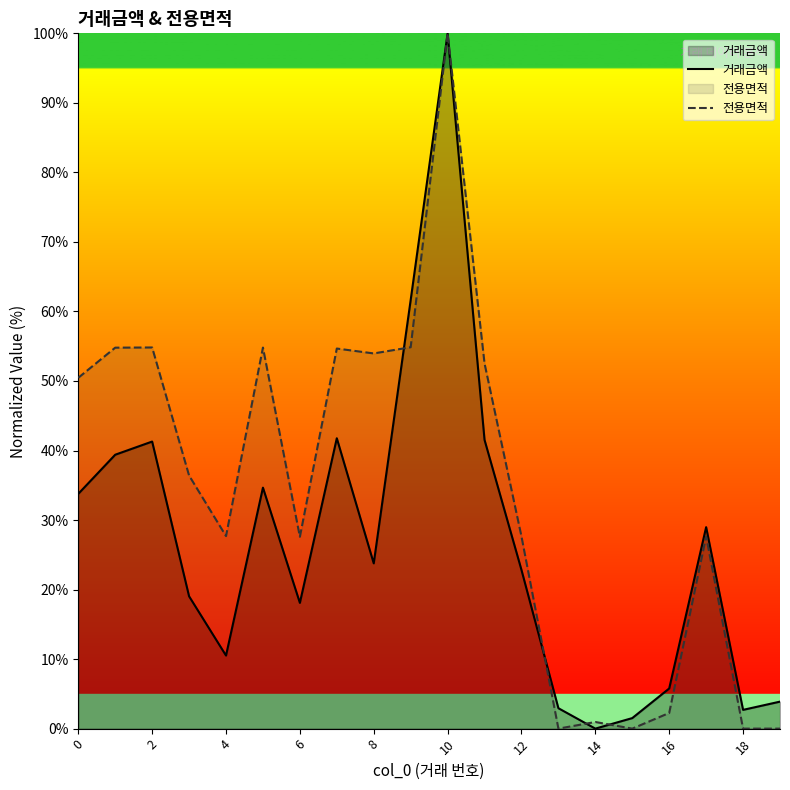

What is the spread (max minus min) of values at 8?

30.2